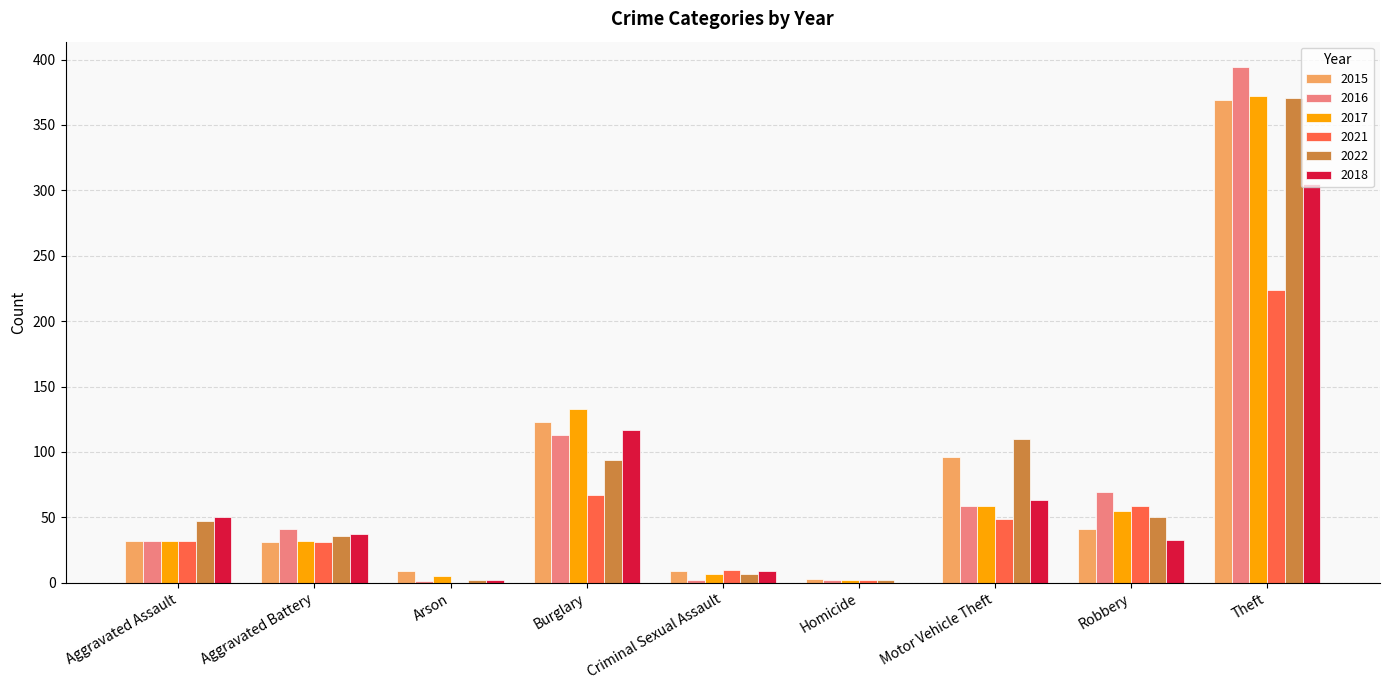

At which label is 2017 closest to 187?

Burglary